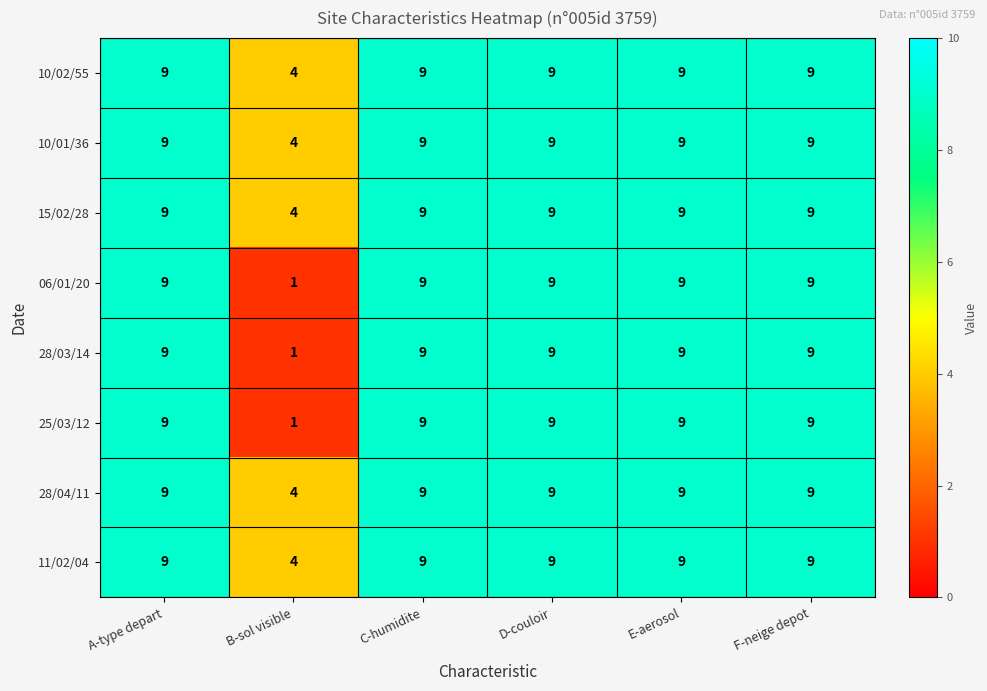

Which category has the lowest value across all series?

B-sol visible